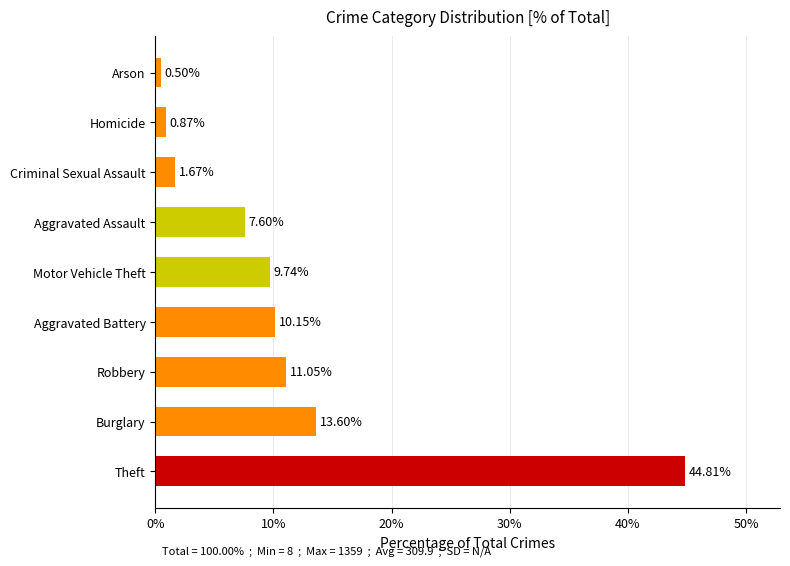

Count the number of data series in this chart.

1